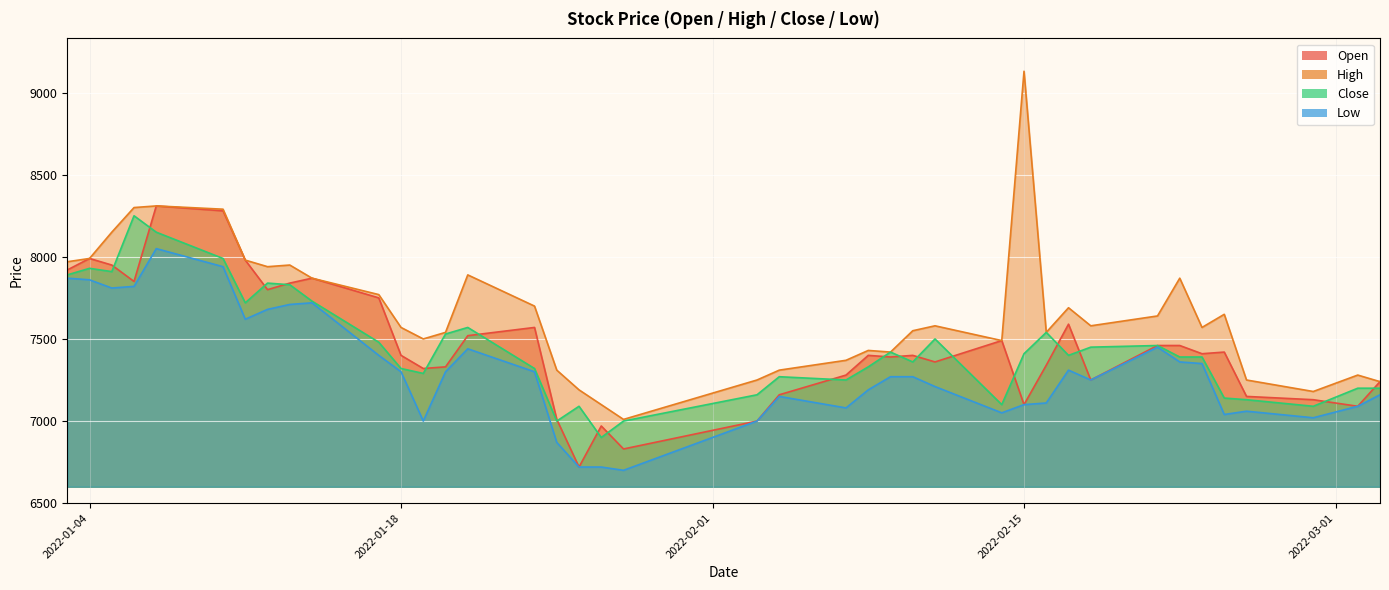

Which has a higher value, 2022-02-23 or 2022-01-11?

2022-01-11